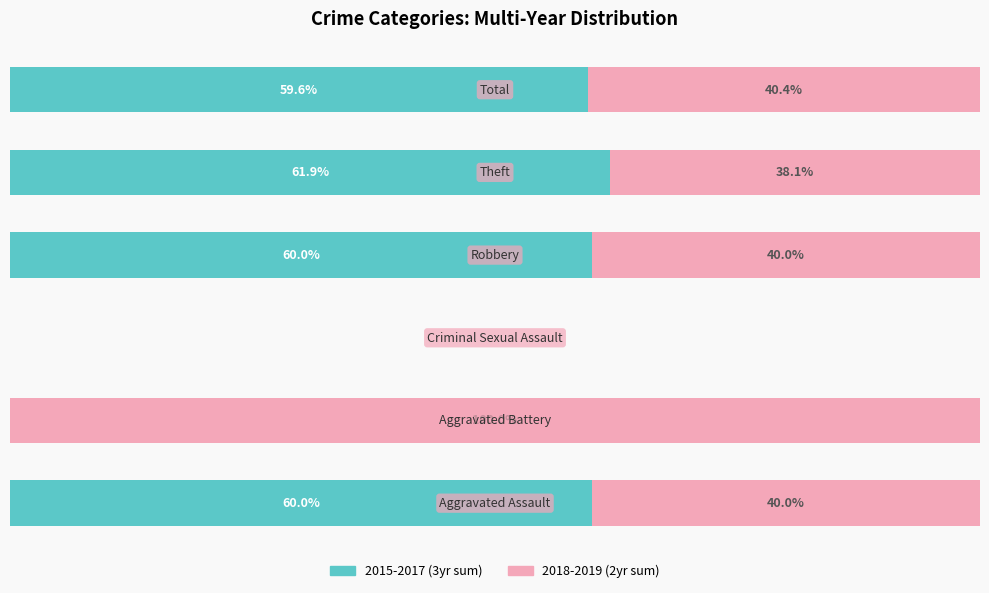

Which series has the largest range (max minus min)?

2018-2019 (2yr sum)